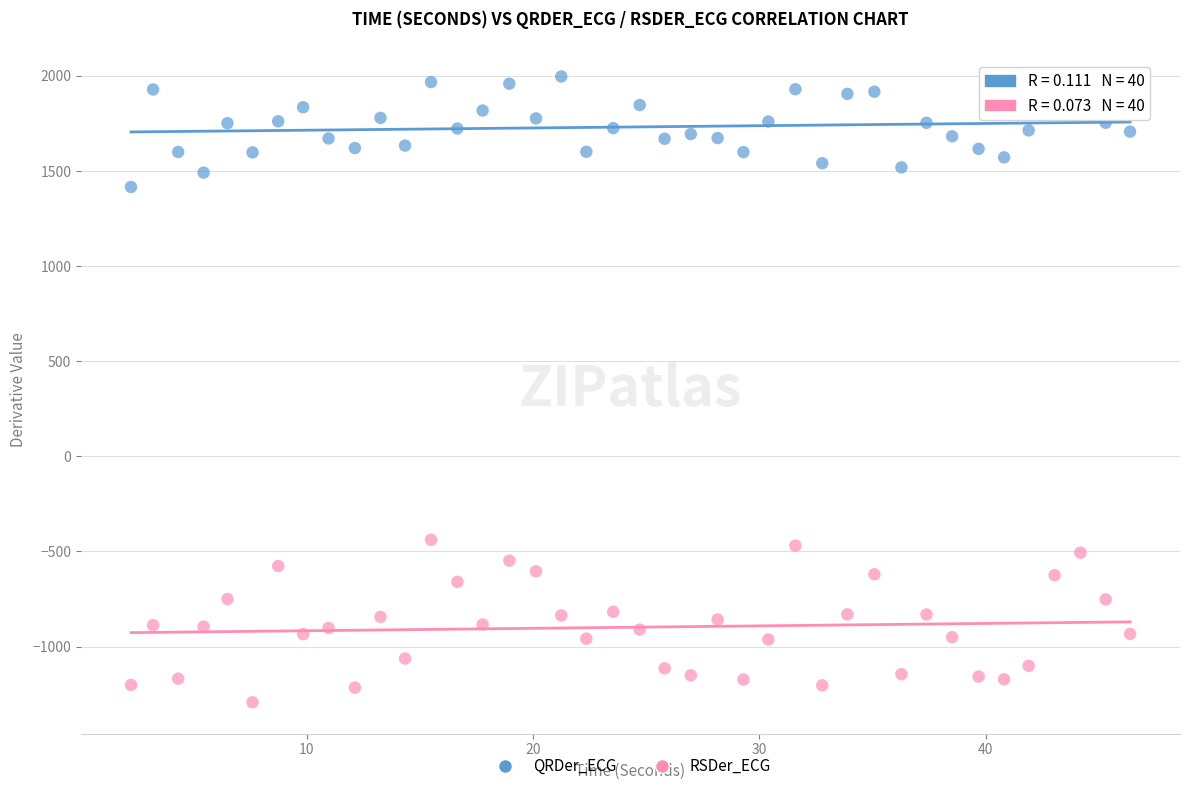

Which series reaches the minimum Y coordinate?

RSDer_ECG